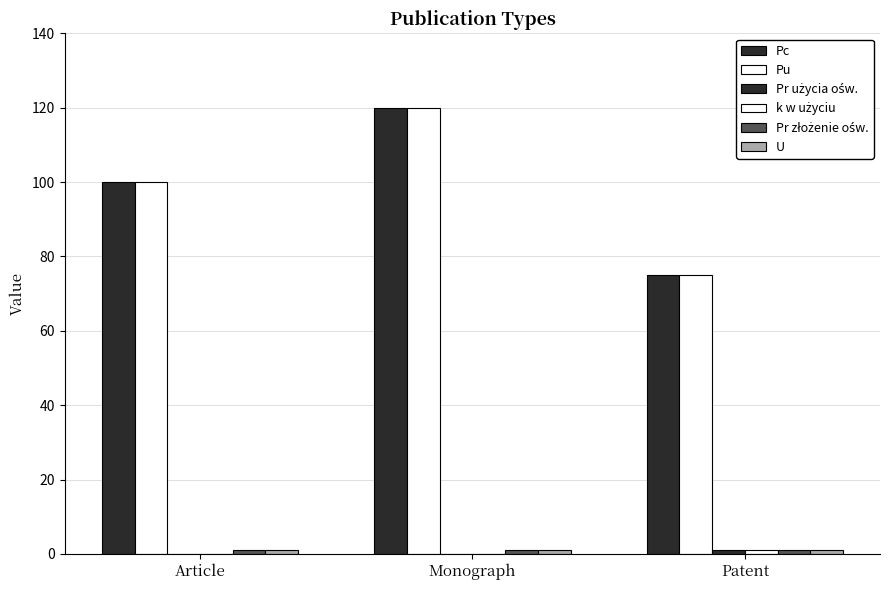

How many groups of bars are there?

3